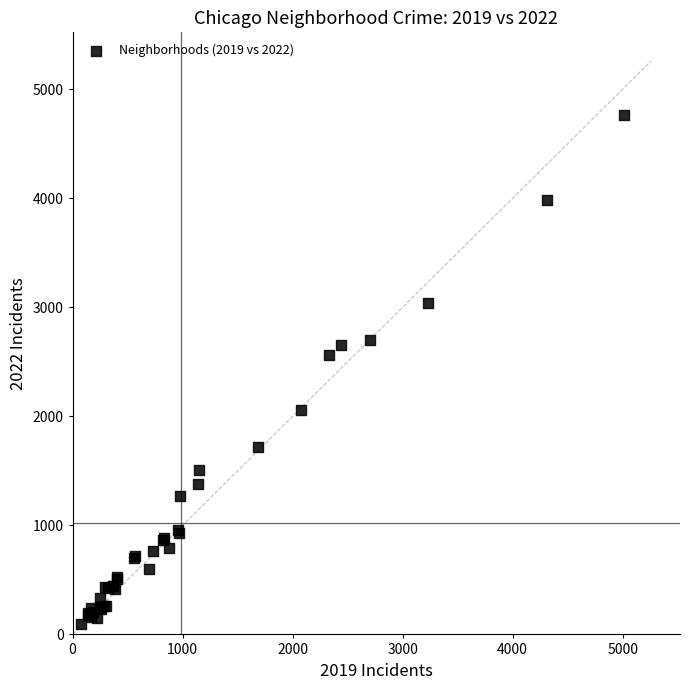

What Y value in the scatter plot is closest to 2431?

2566